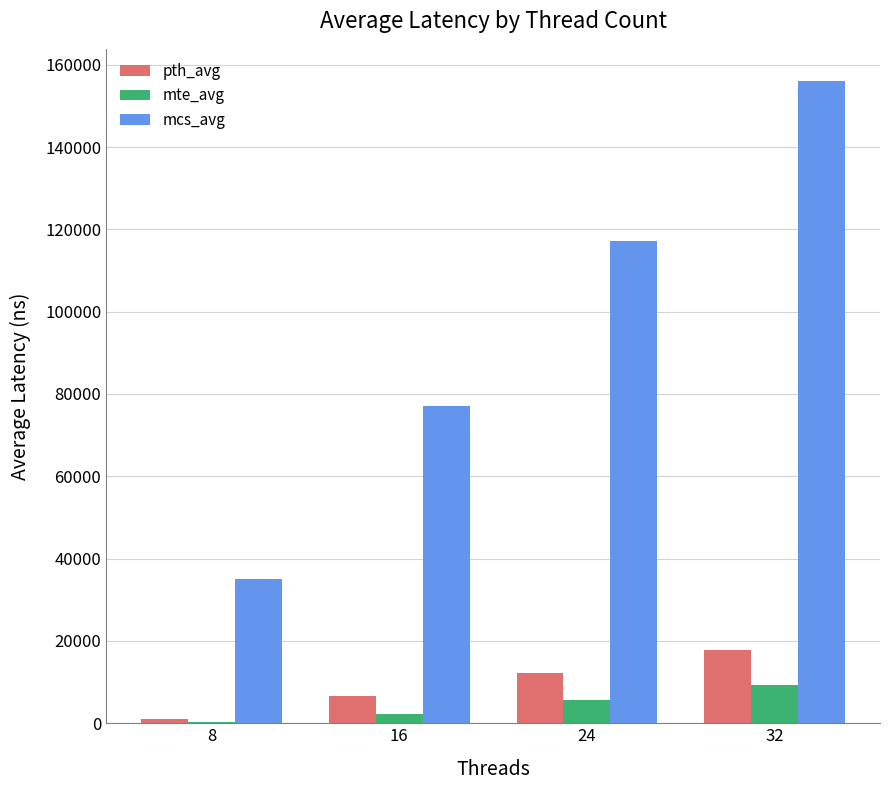

The pth_avg series shows 6702.5 at 16. True or false?

True